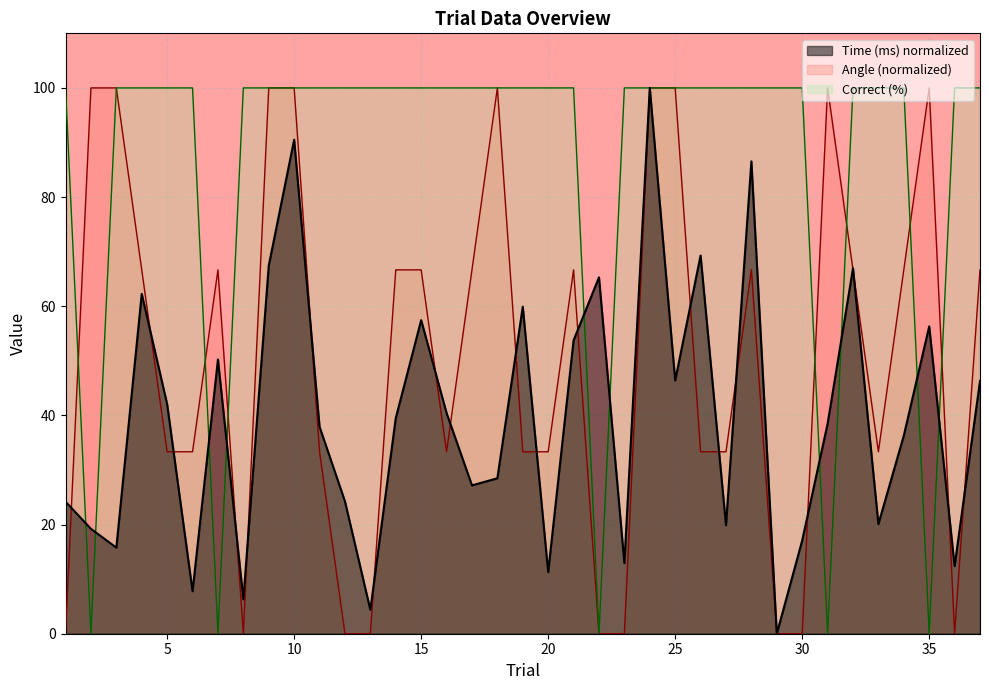

Which series has the widest spread of values?

correct/incorrect